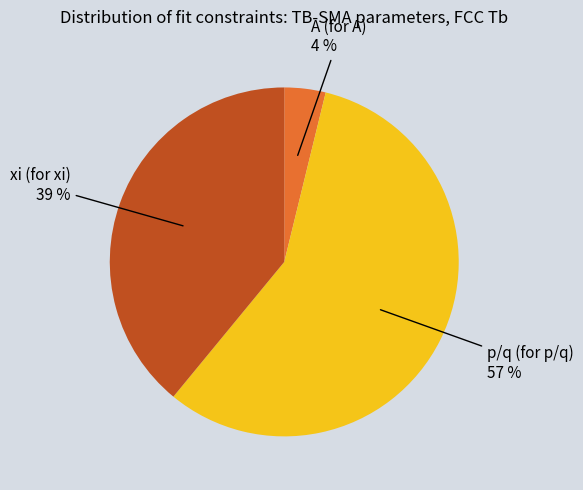

Does any single category account for the majority?

Yes